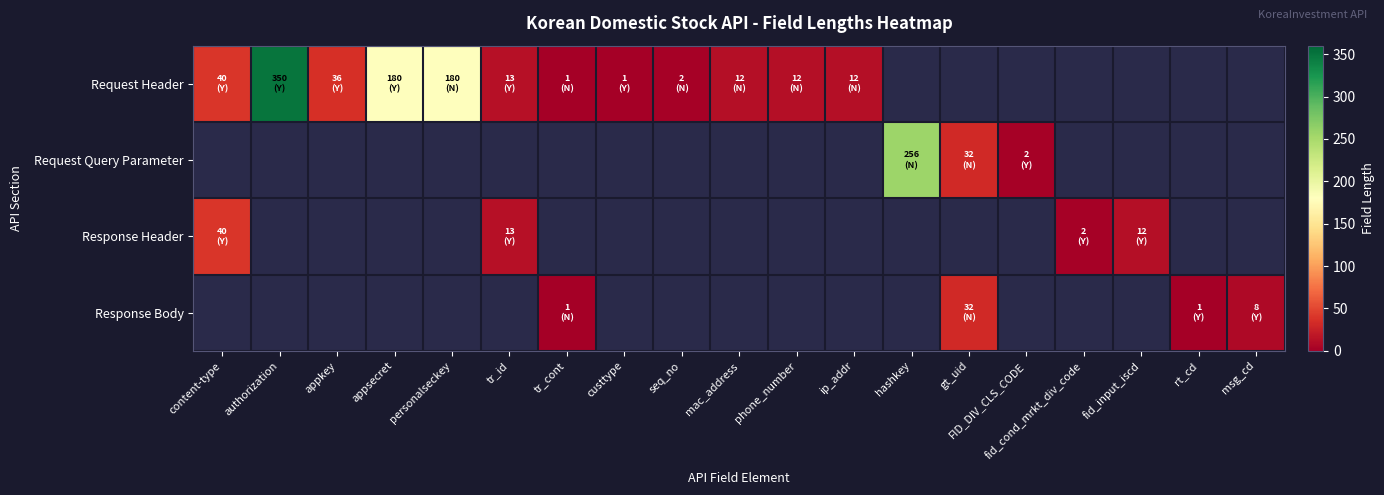

What is the approximate value of Request Header at content-type?

40.0